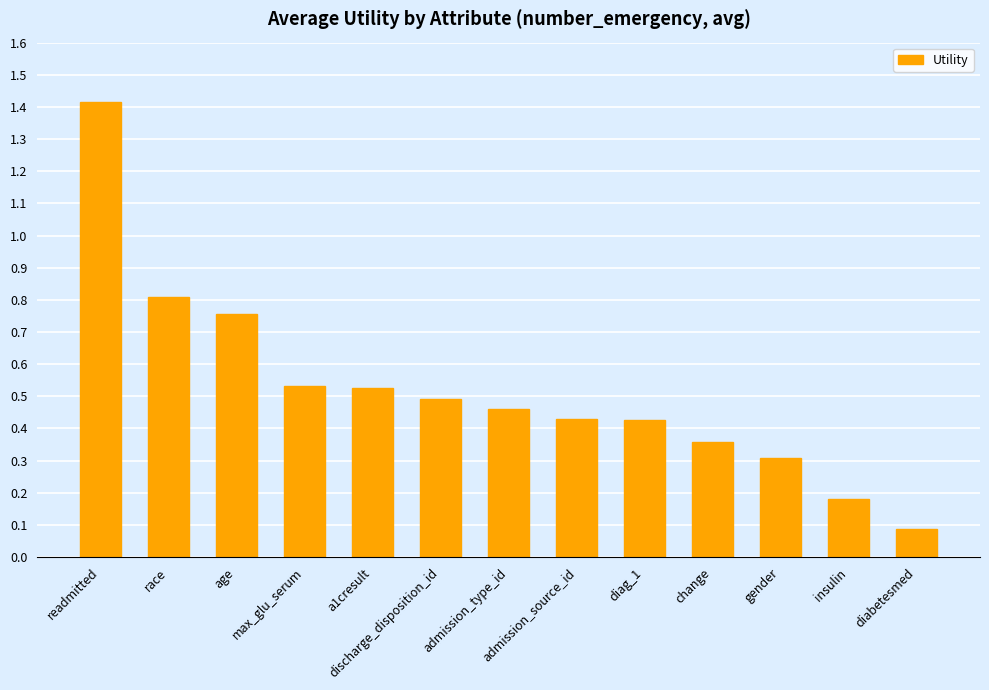

What is the approximate value at gender?

0.3